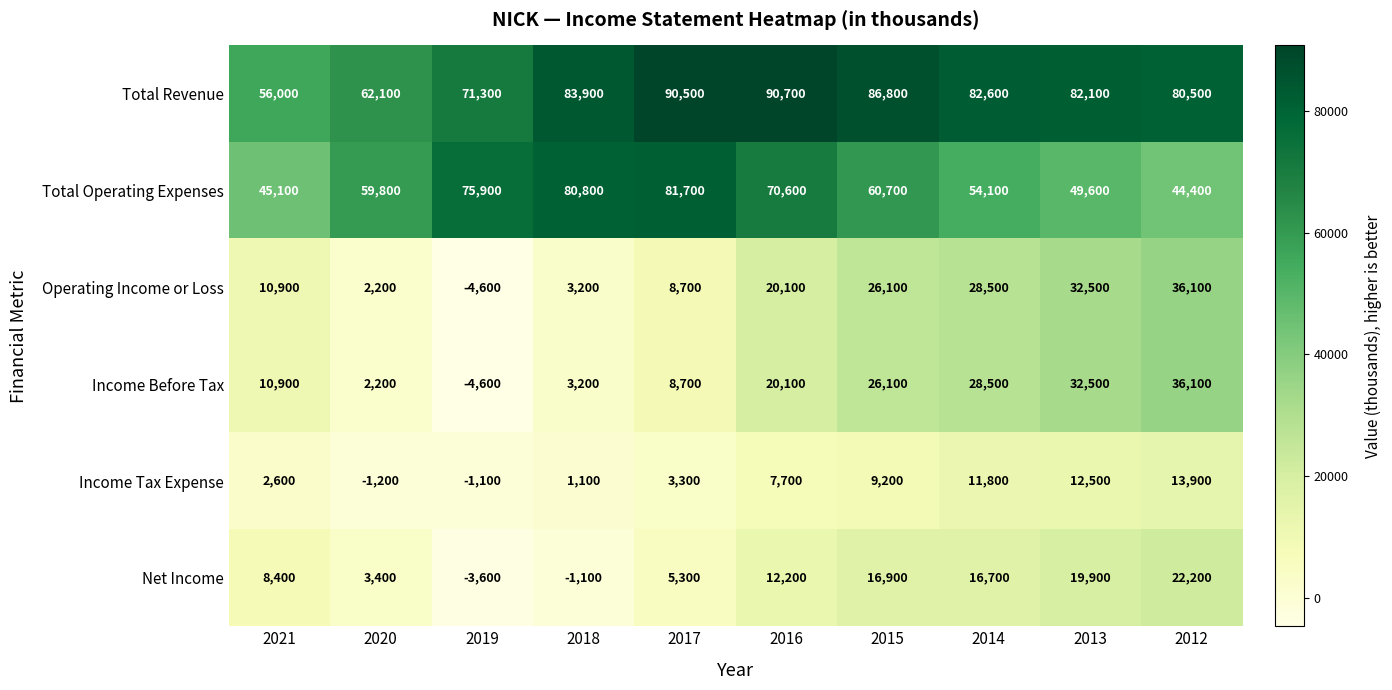

What is the total value across all series at 2012?

233200